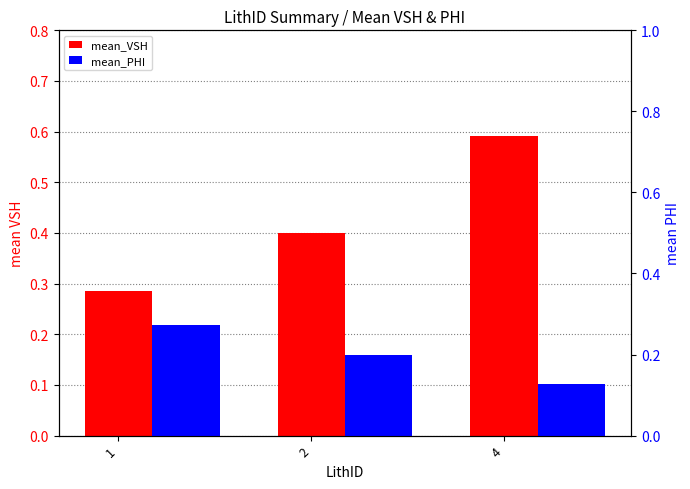

At 4, list the series in order from largest to smallest.

mean_VSH, mean_PHI